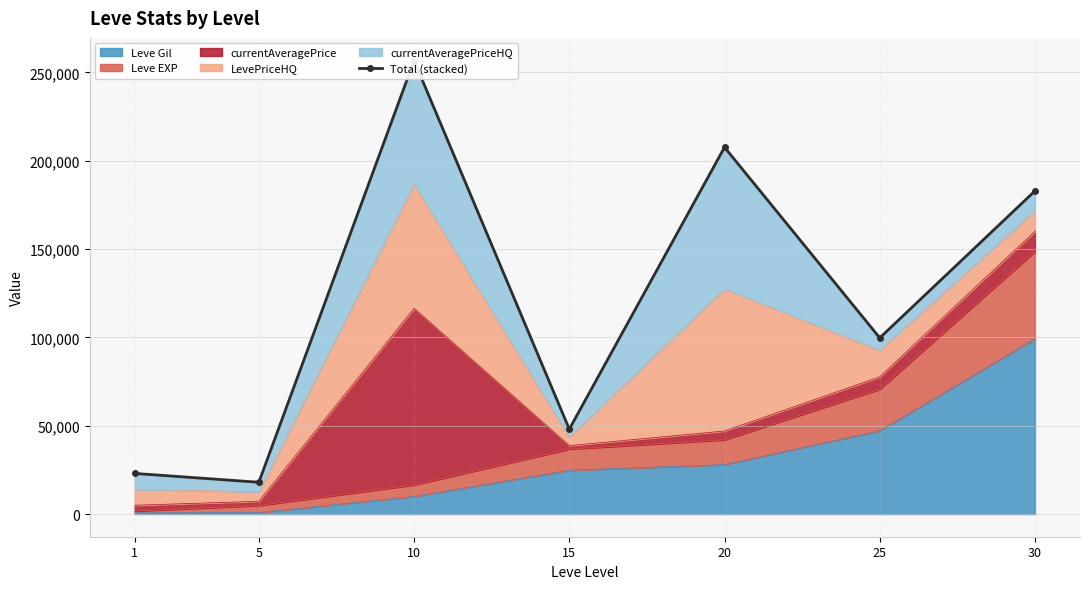

The chart shows a value of 340524 at 10. True or false?

False